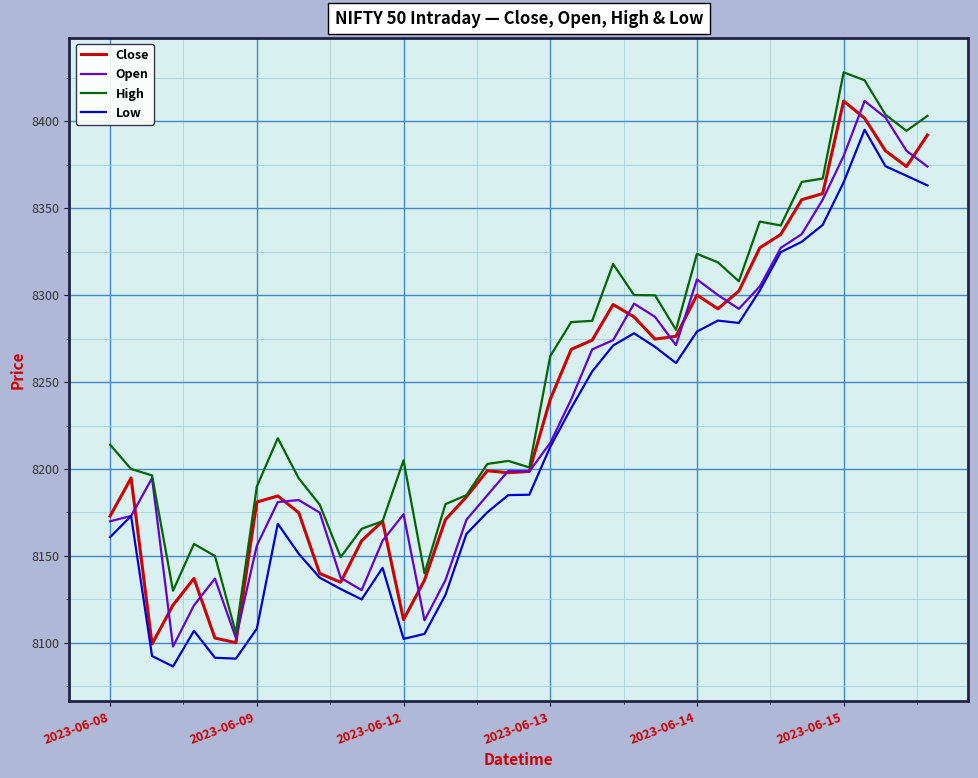

What is the highest value of the High series?

8428.0